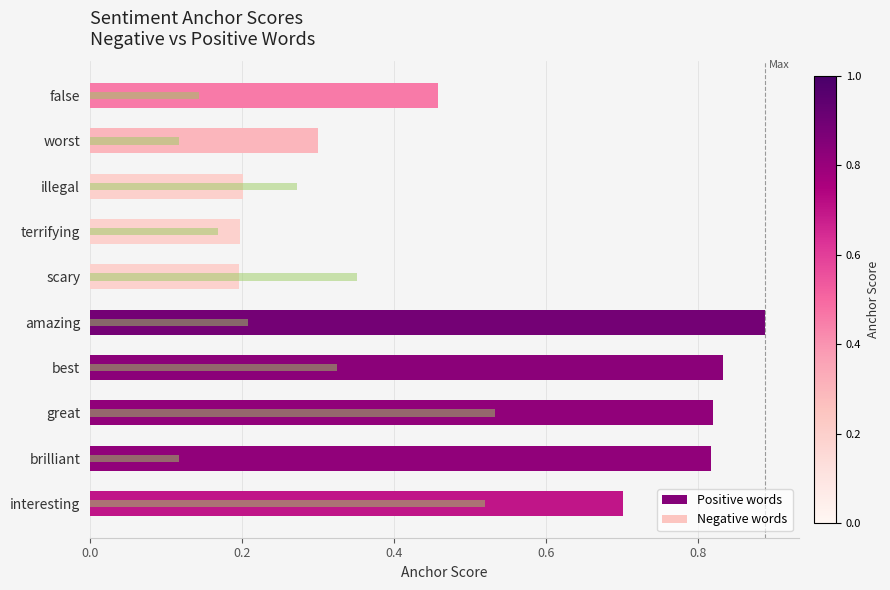

What value does the Anchor Score series have at scary?

0.2